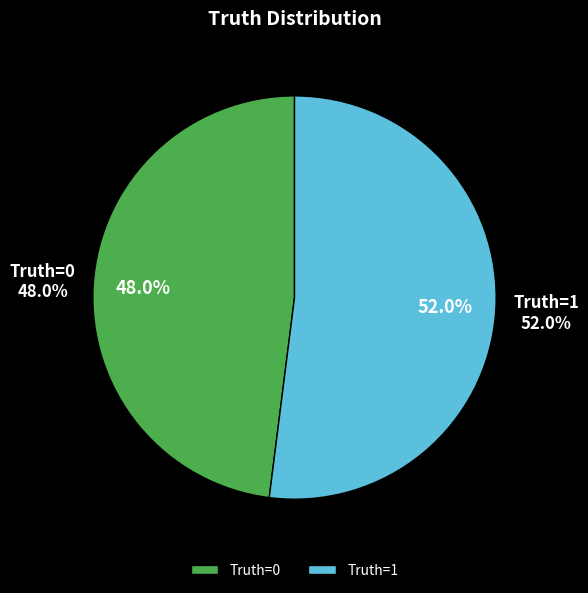

To the nearest percent, what is the combined percentage of 1 and 0?

100%